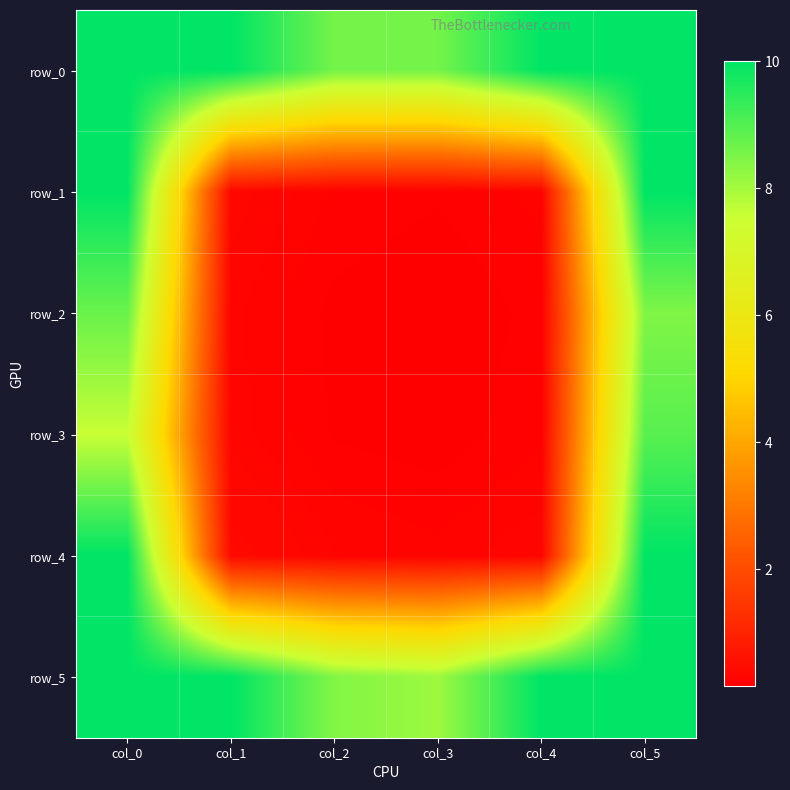

Rank the series at col_3 from lowest to highest value.

row_2, row_3, row_1, row_4, row_5, row_0